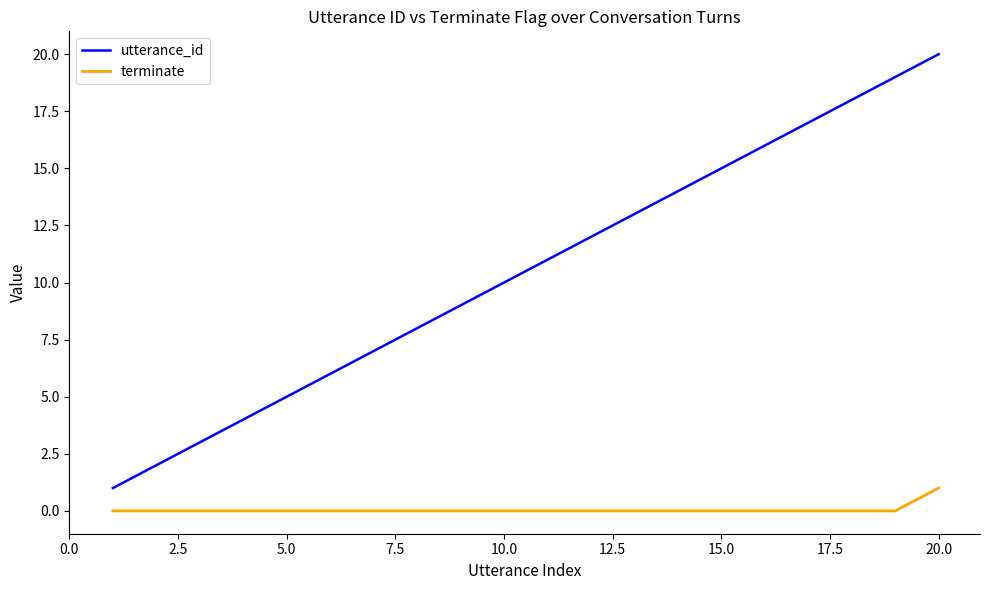

What is the sum of all utterance_id values?

210